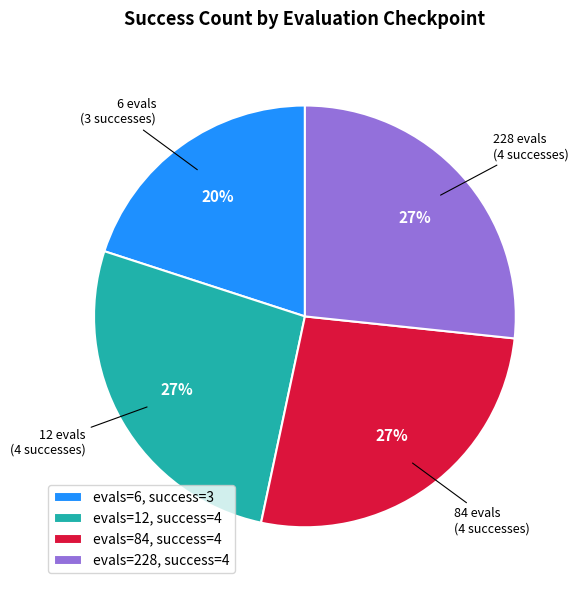

To the nearest percent, what percentage of the pie is evals=84, success=4?

27%